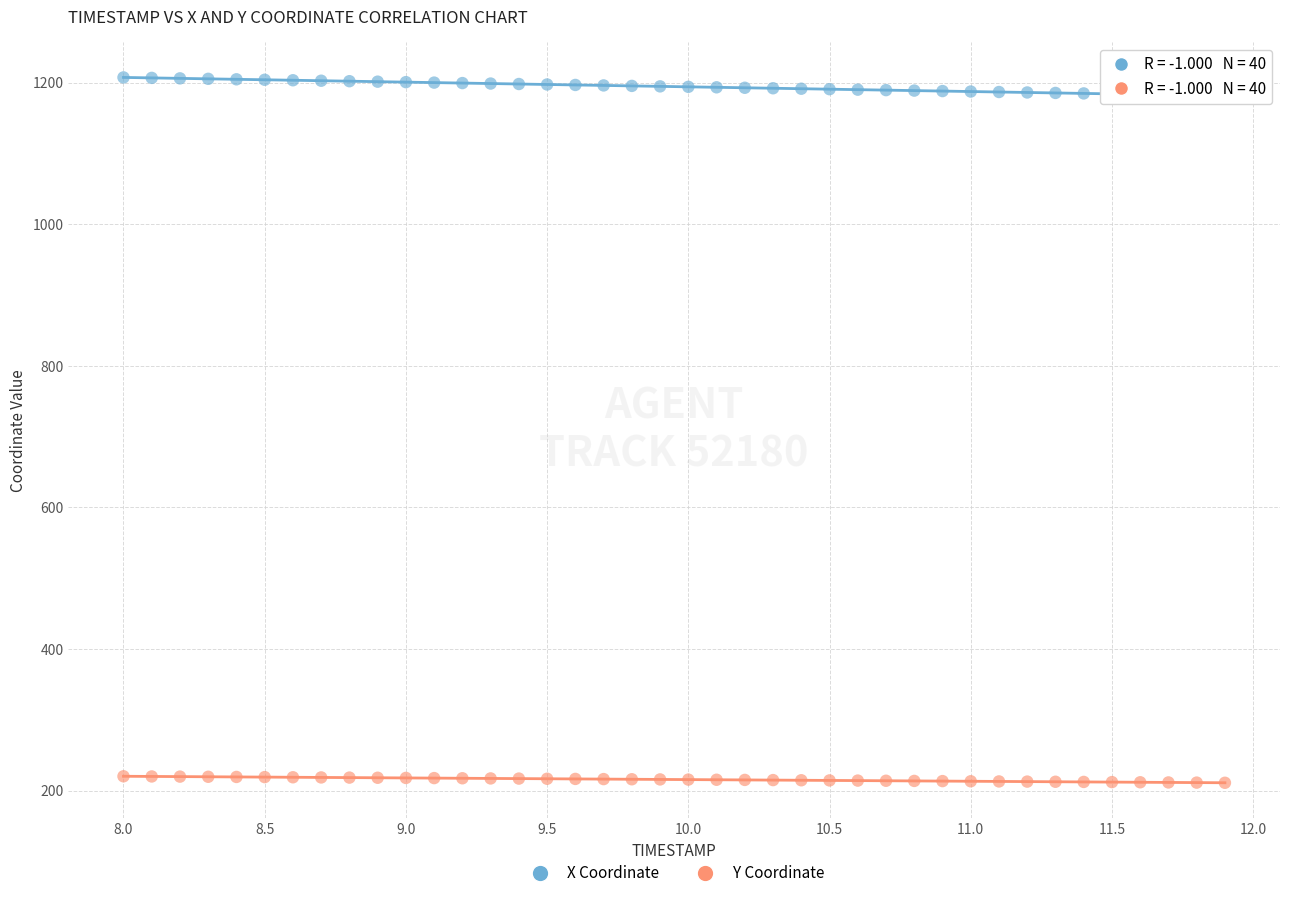

Which series contains the lowest Y value?

Y Coordinate